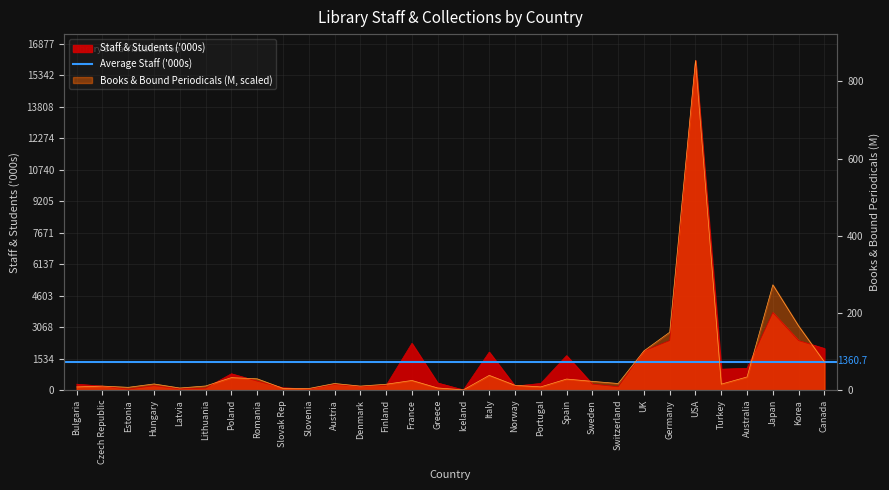

At which category does Staff & Students reach its first local peak?

Hungary